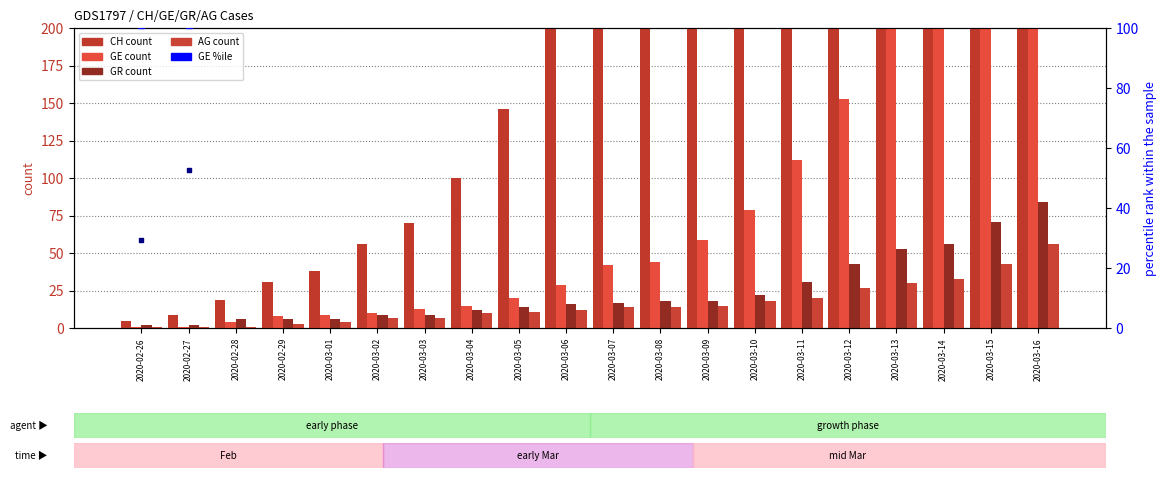

What is the total value across all series at 2020-03-14?

48179.3